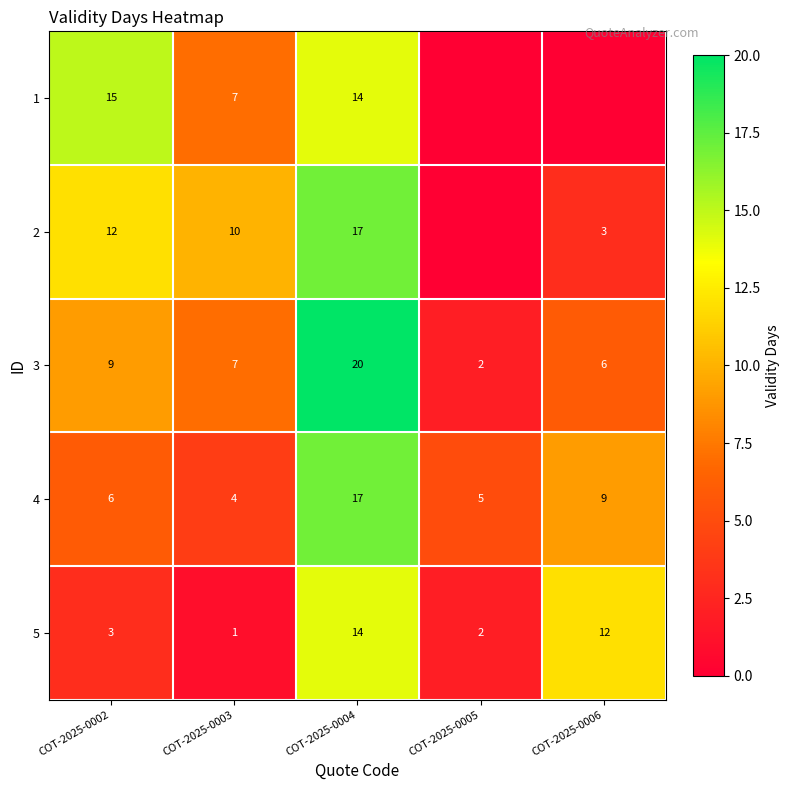

True or false: 3 has a value of 2 at COT-2025-0005.

True